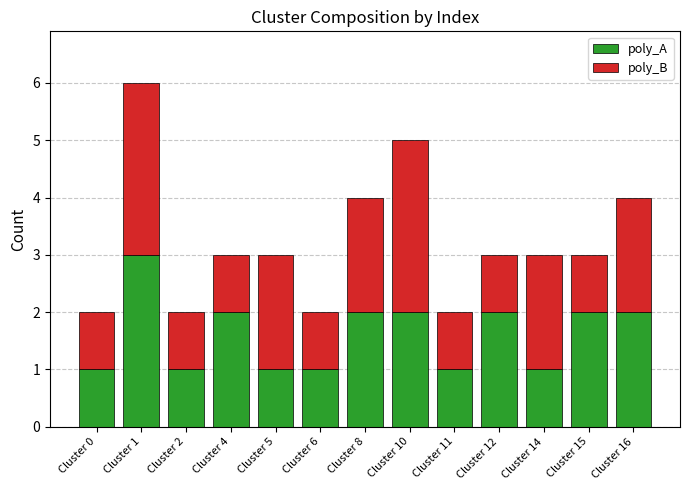

Which category has the highest value in the poly_A series?

Cluster 1